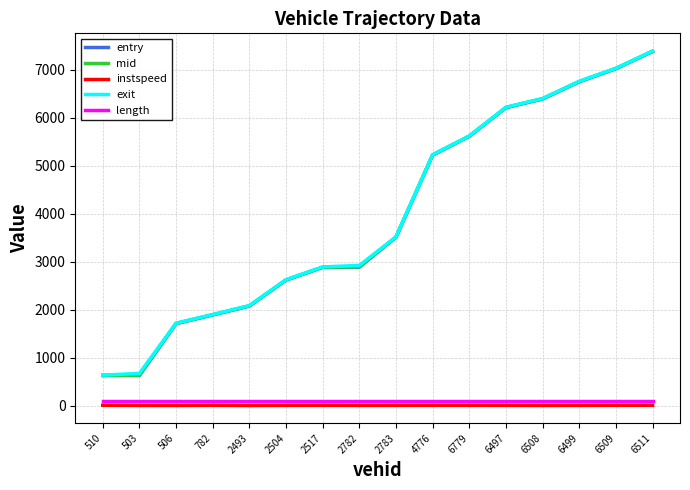

Which series changed the most between 506 and 6497?

mid